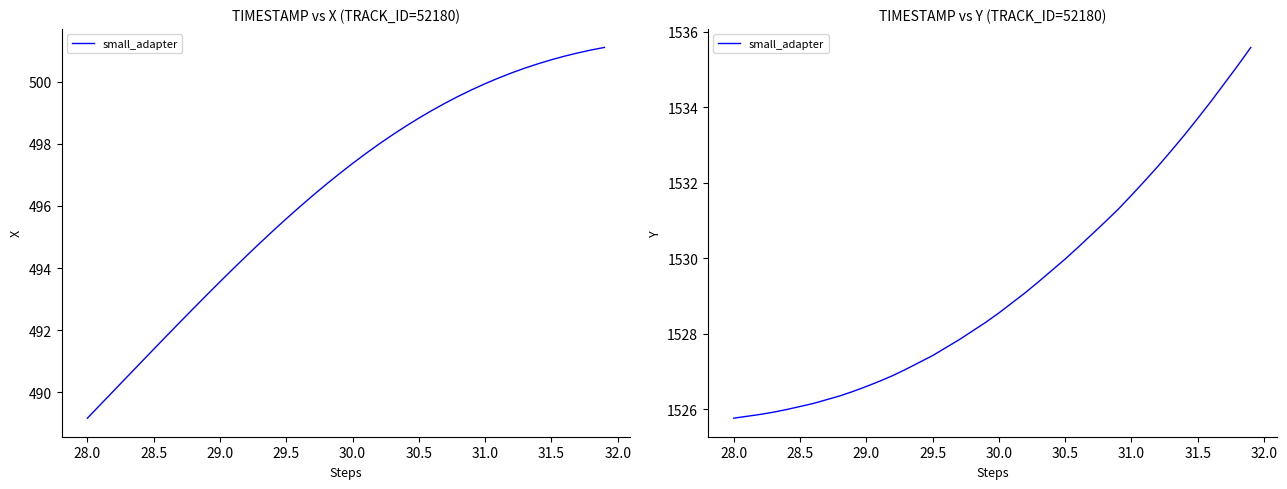

What is the greatest value displayed?

1535.6